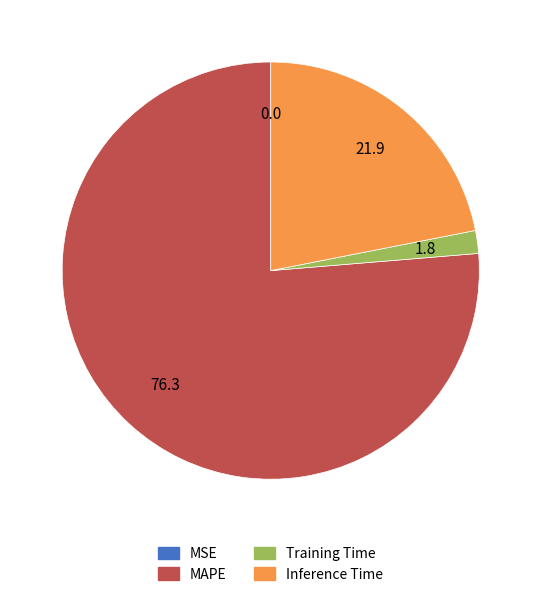

Does MAPE account for over 50% of the chart?

Yes